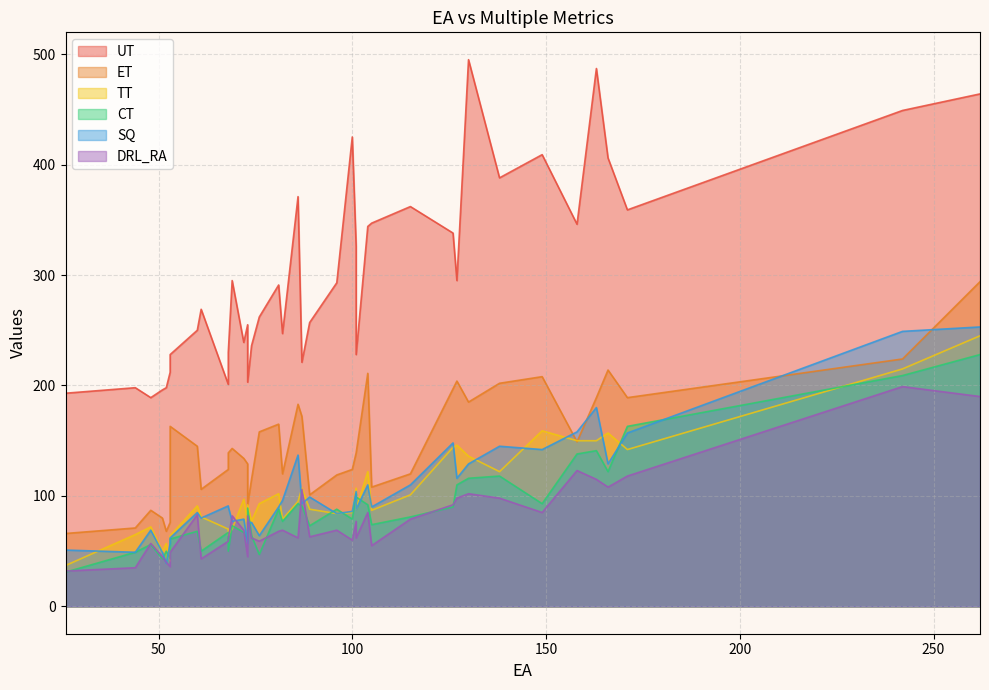

Which series changed the most between 104 and 51?

UT